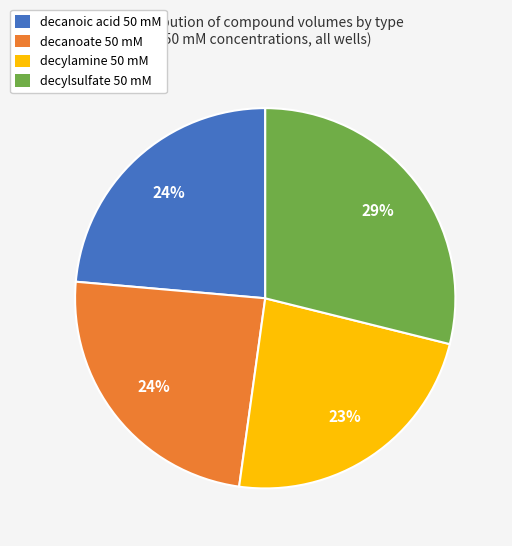

To the nearest percent, what is the average slice percentage?

25%